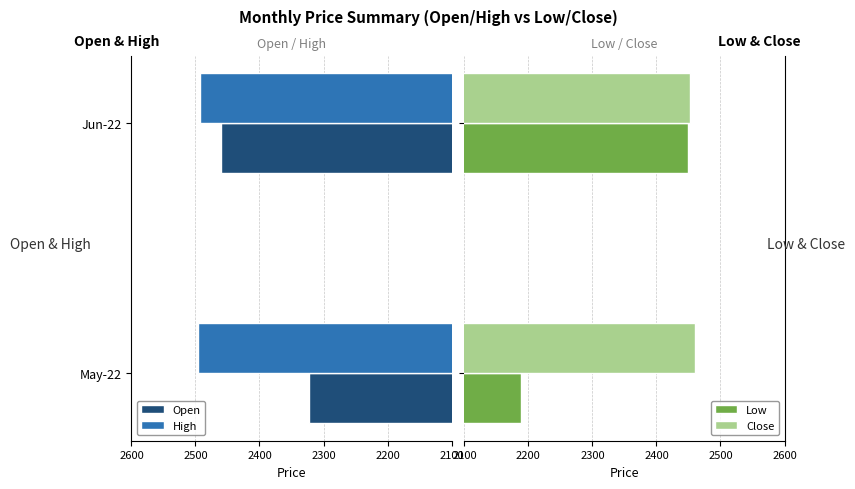

Is it true that High equals 2492.9 at Jun-22?

True